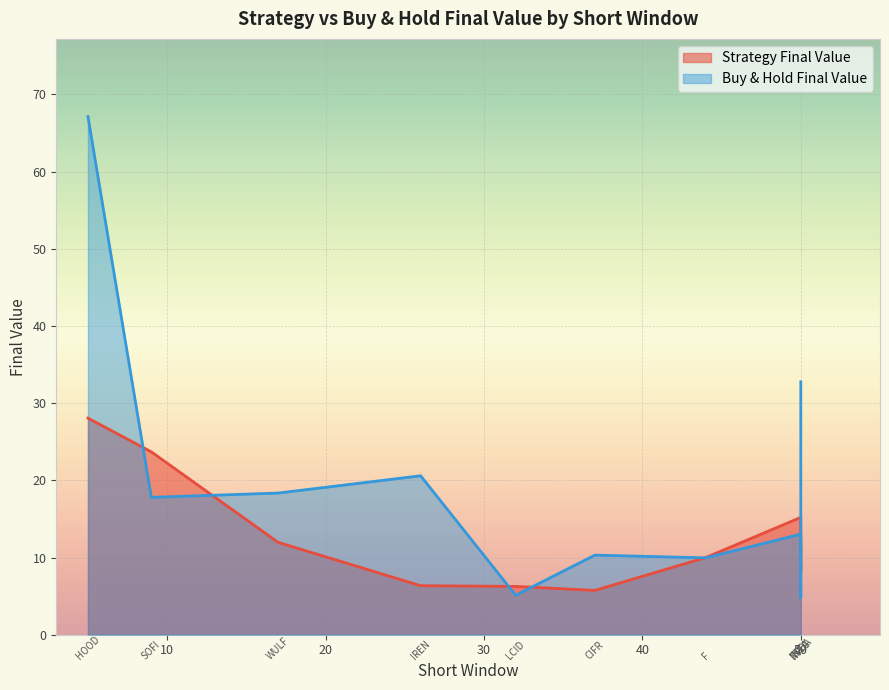

What are all the series names shown in the legend?

Strategy Final Value, Buy & Hold Final Value